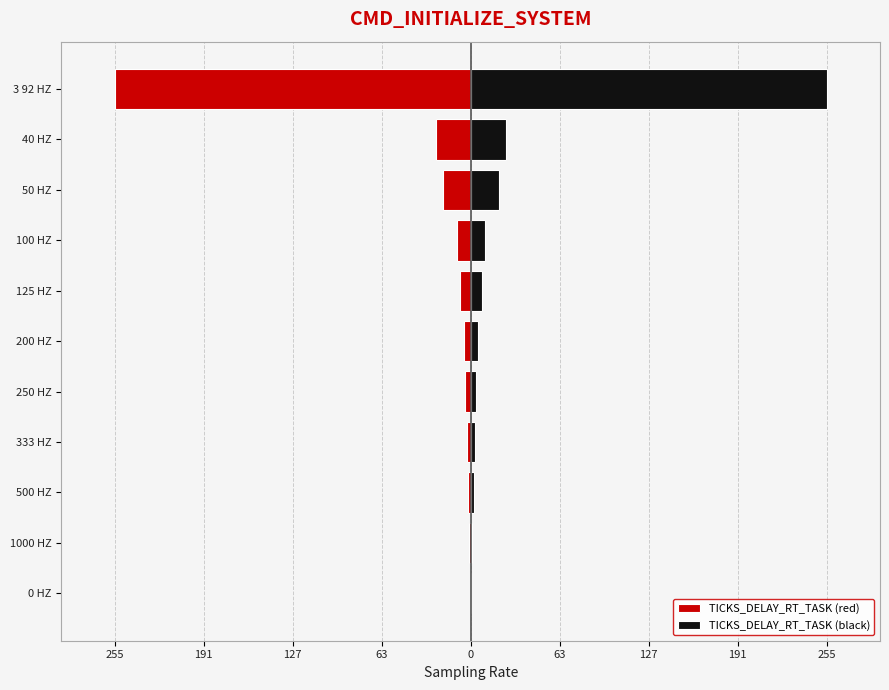

What is the average value of the TICKS_DELAY_RT_TASK (red) series?

-30